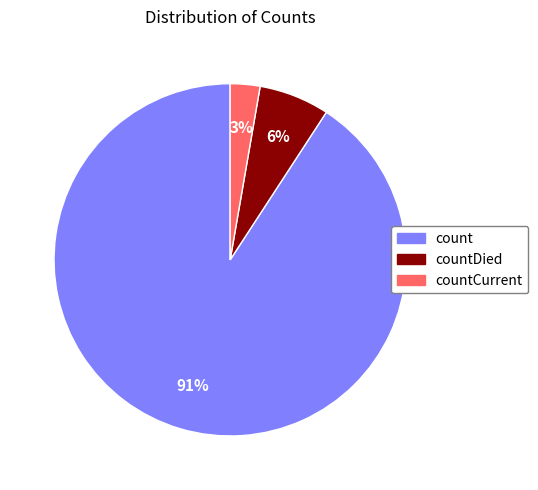

To the nearest percent, what is the average slice percentage?

33%